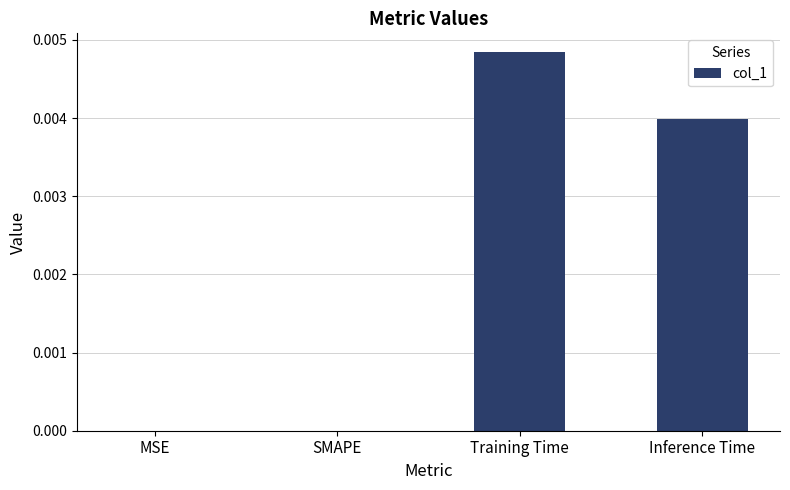

True or false: the data shows 0.0 at SMAPE.

True